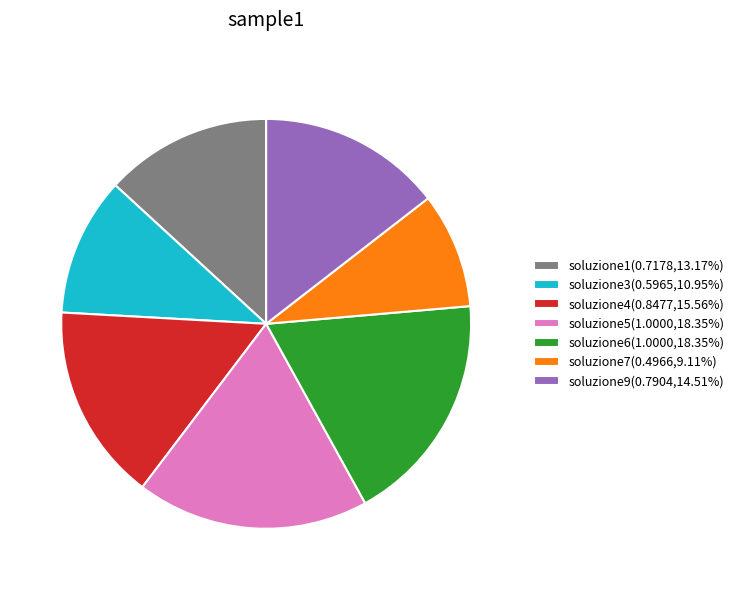

Do soluzione9(0.7904,14.51%) and soluzione3(0.5965,10.95%) together represent more than half of the pie?

No